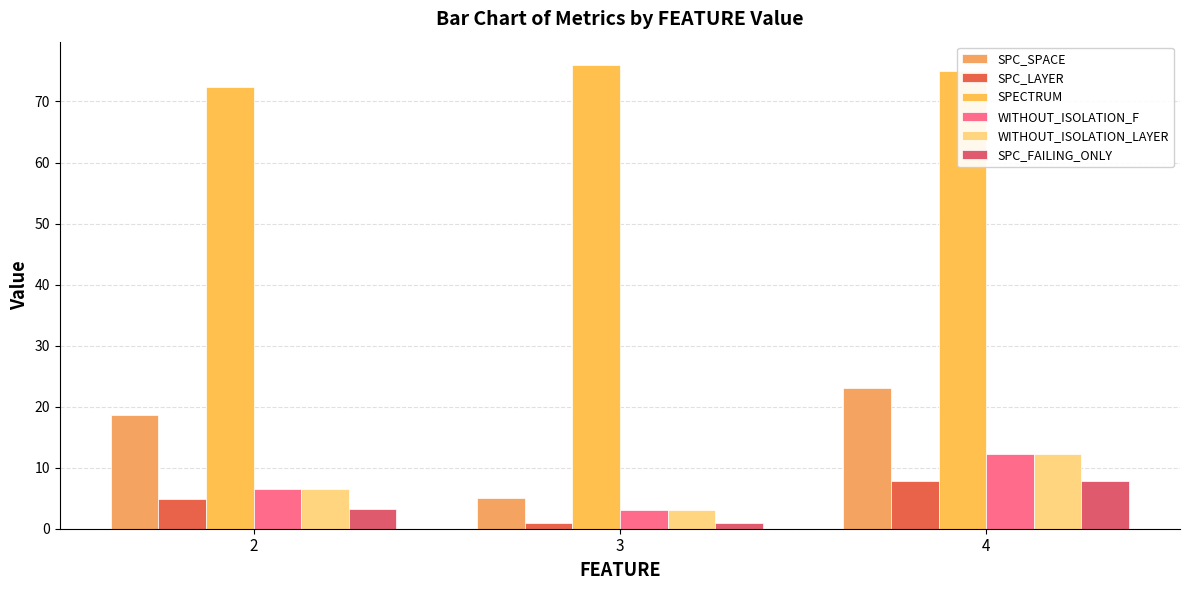

What is the total value across all series at 3?

89.0